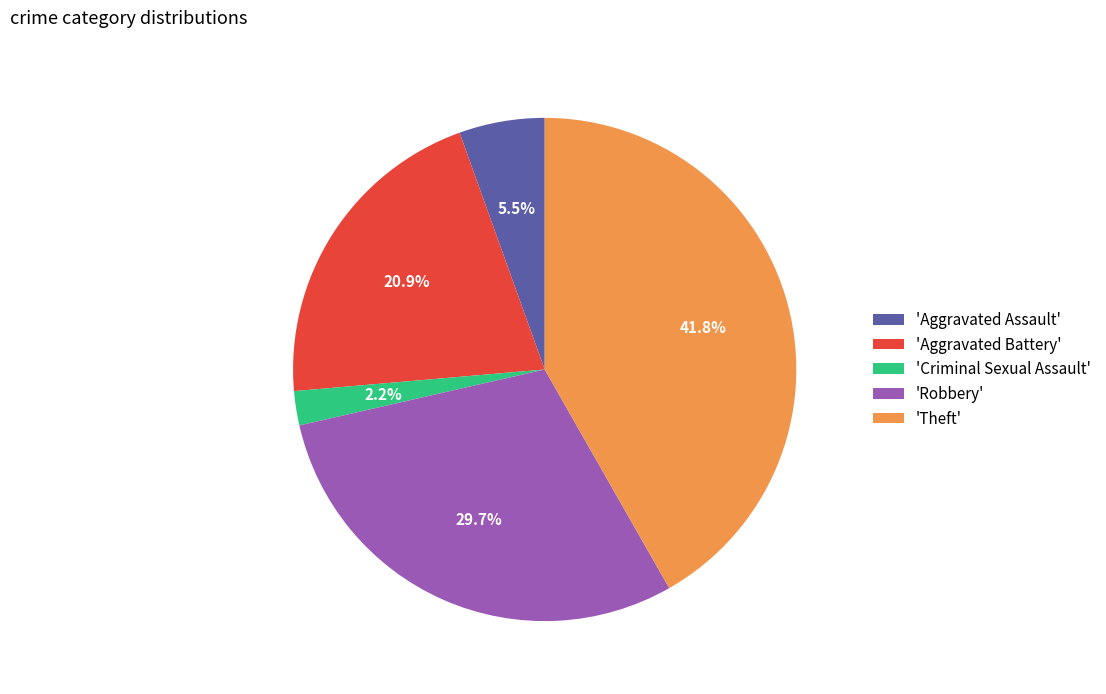

Between 'Aggravated Battery' and 'Criminal Sexual Assault', which is larger?

'Aggravated Battery'